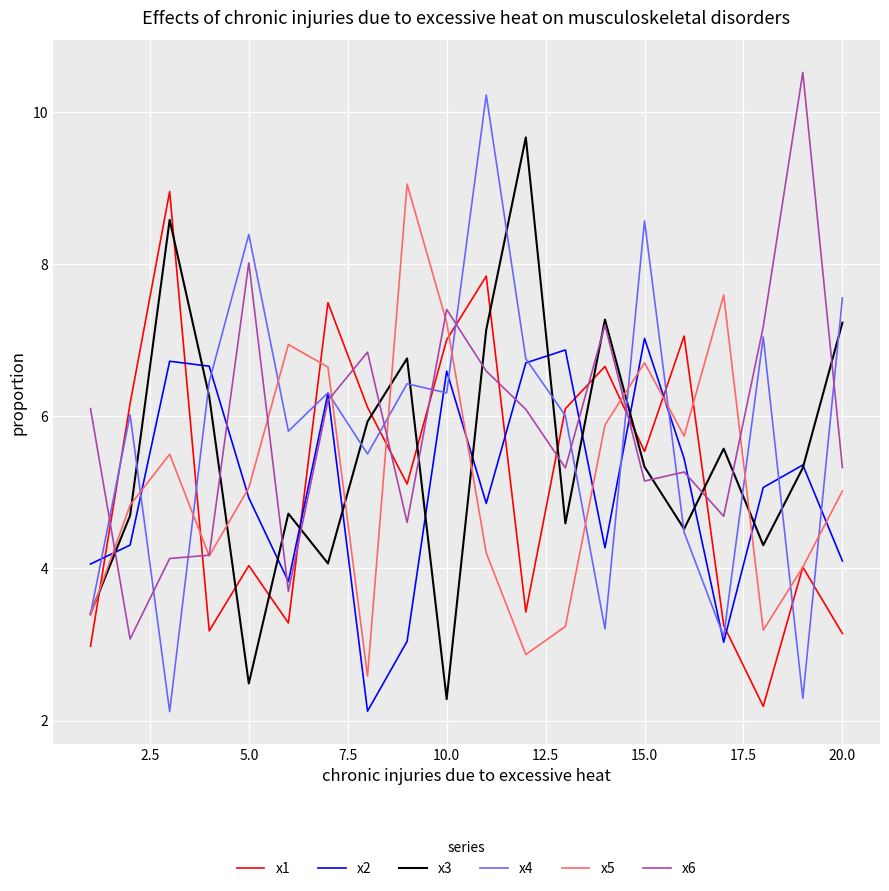

True or false: x6 and x4 intersect in this chart.

True